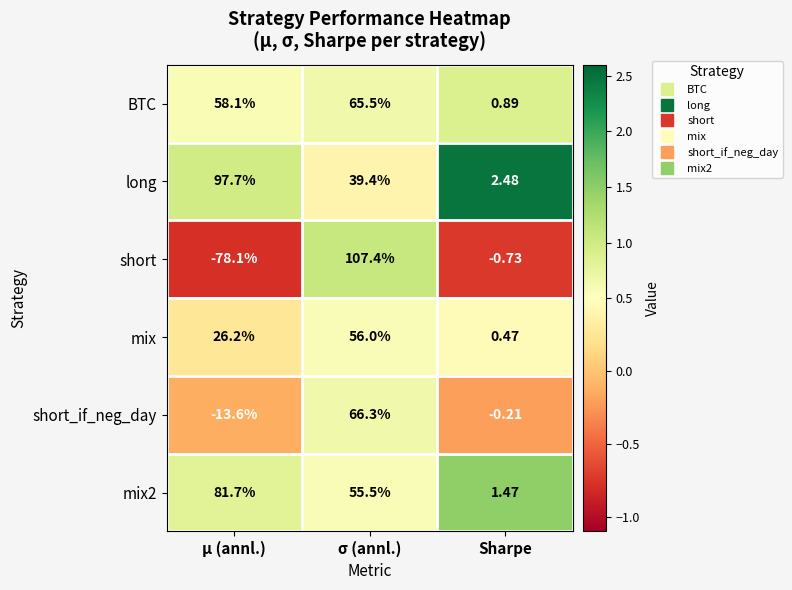

How many values in the mix series are below 26?

1